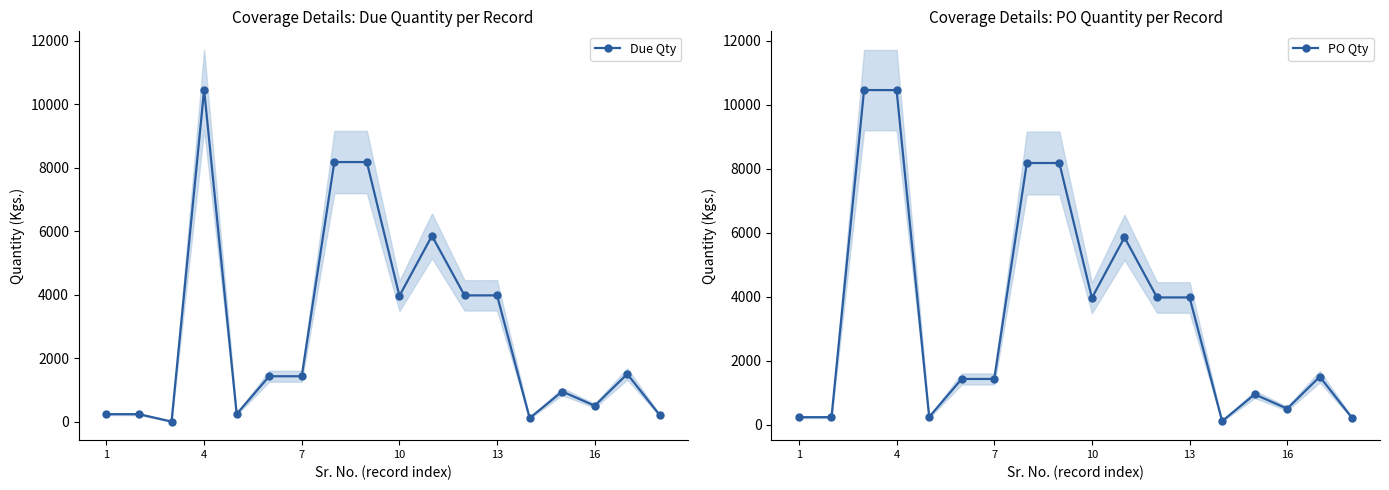

How many values in the PO Qty series are below 1500?

9